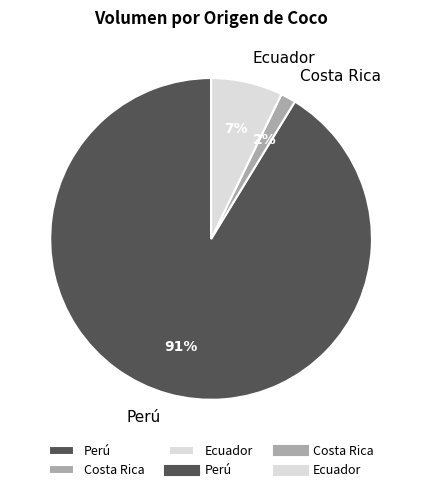

How many segments does this pie chart have?

3